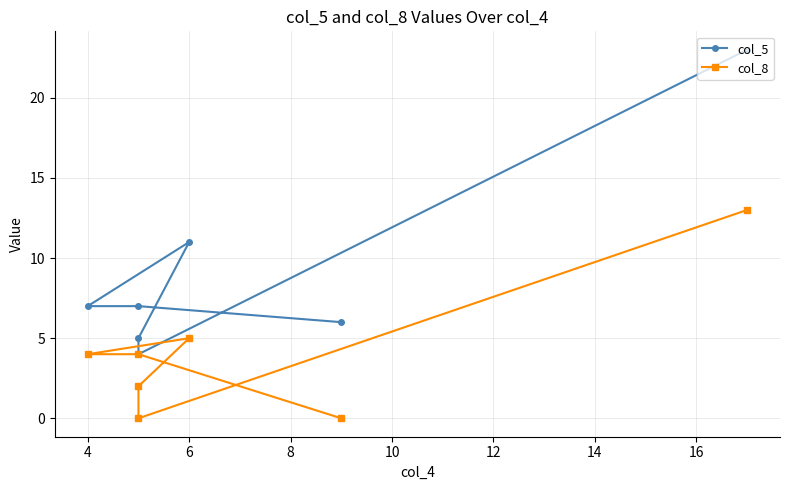

Rank the series at 4 from highest to lowest value.

col_5, col_8